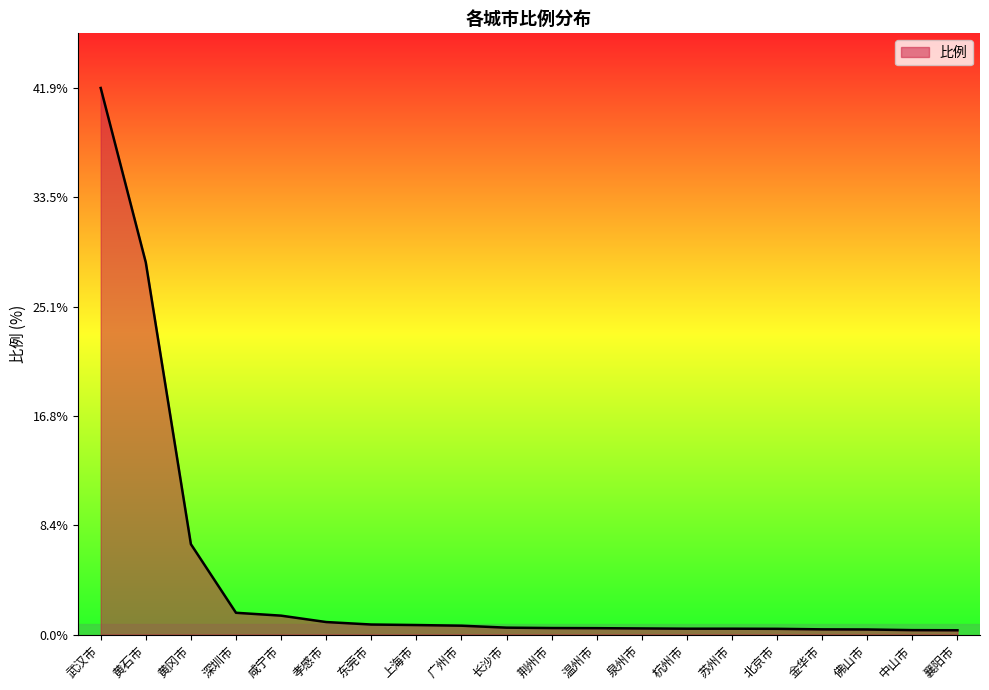

At which label is the value closest to 21?

黄石市